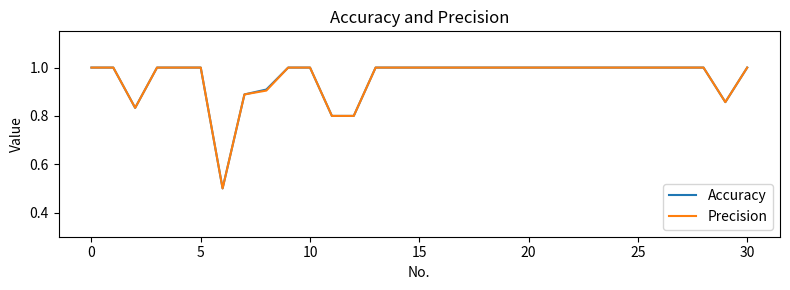

What is the lowest value of the Accuracy series?

0.5